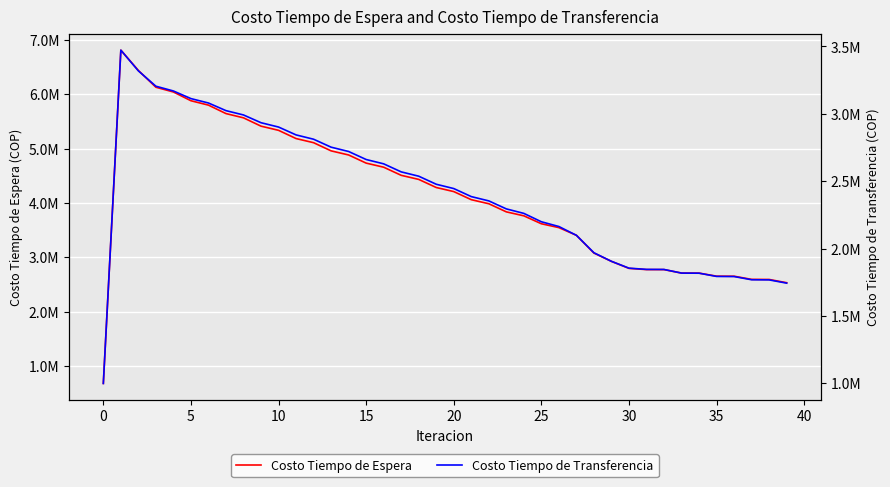

The value of Costo Tiempo de Transferencia at 33 is 1817529.4. True or false?

True